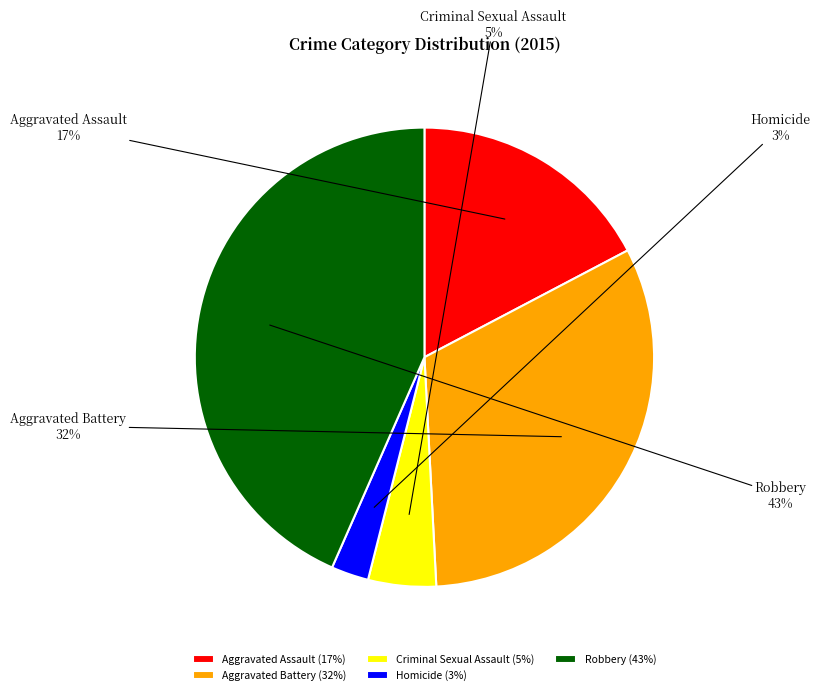

Between Criminal Sexual Assault and Aggravated Assault, which is larger?

Aggravated Assault